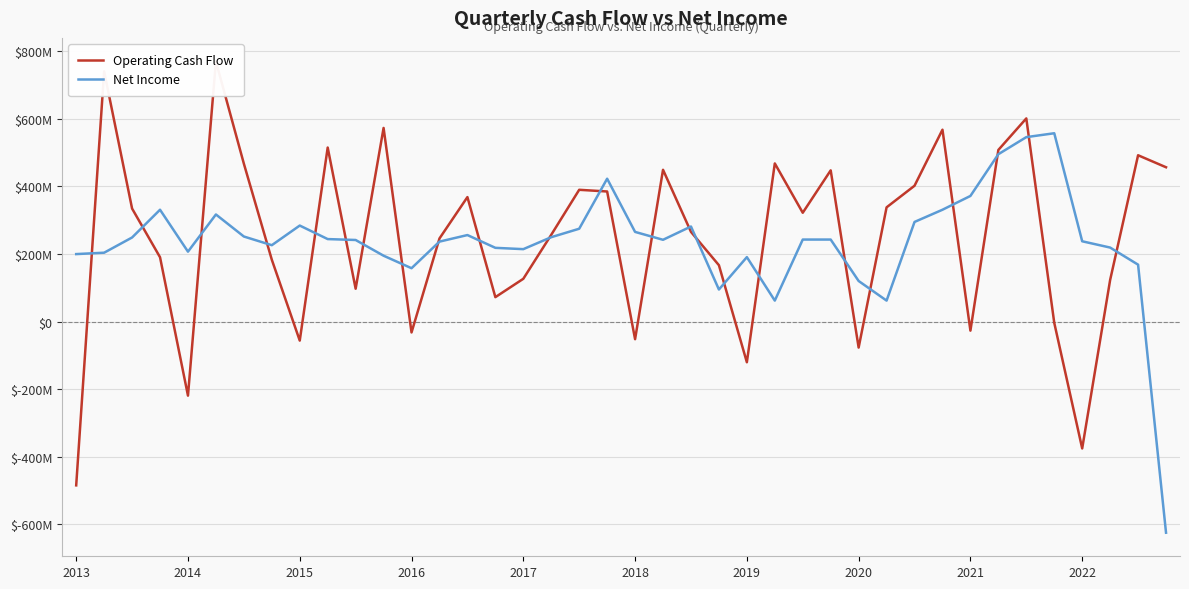

Where is Net Income nearest to the value -33800000?

25